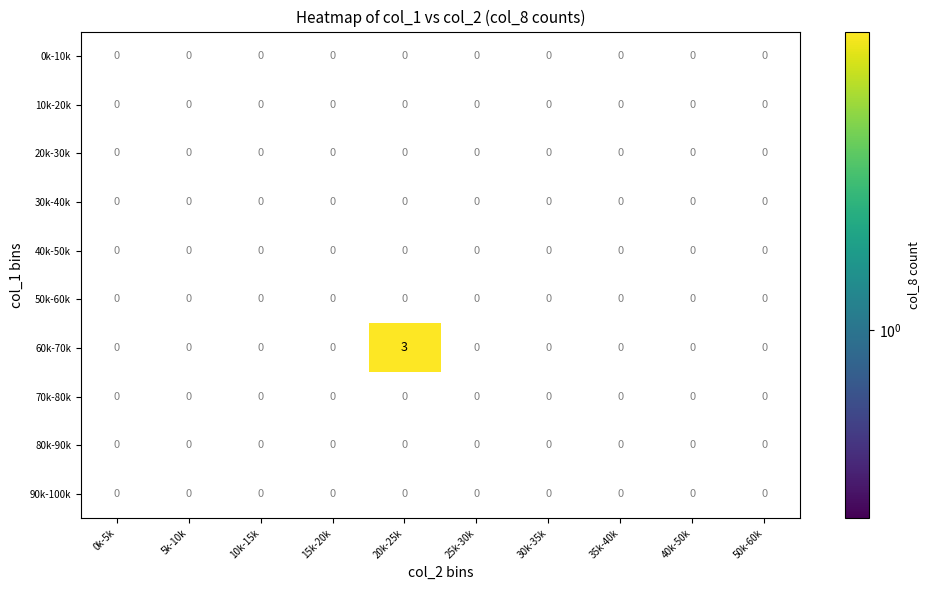

The 40k-50k series shows 0 at 10k-15k. True or false?

True